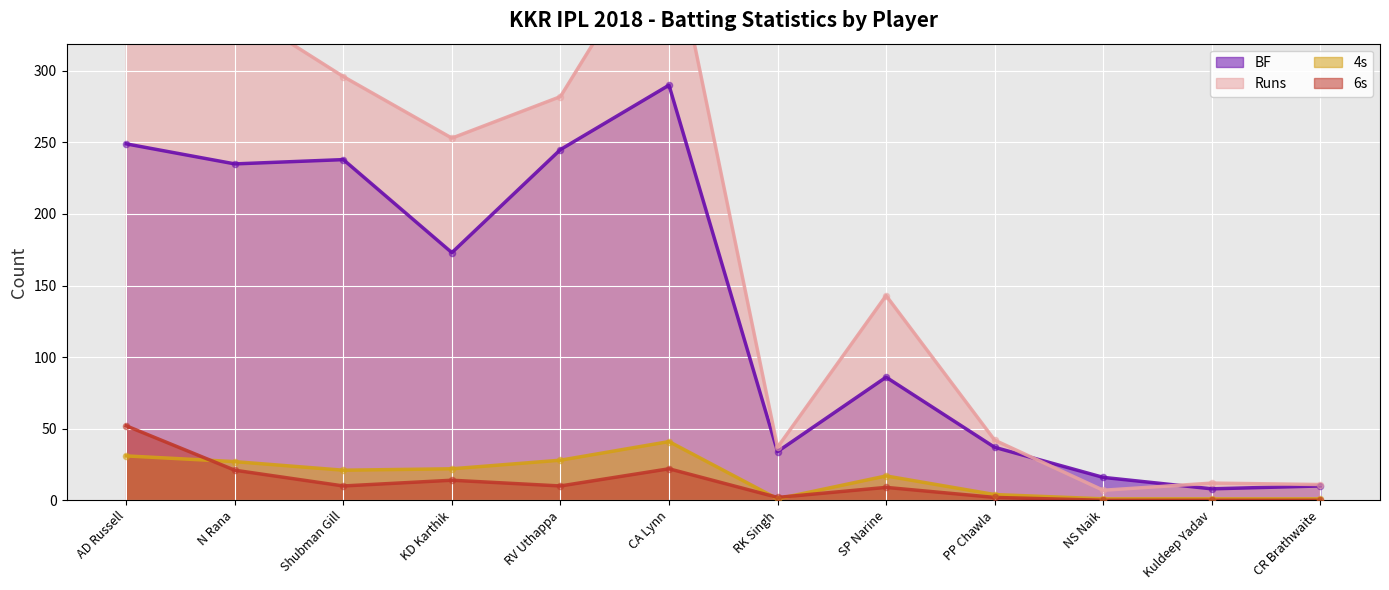

Which series has the largest total across all categories?

Runs